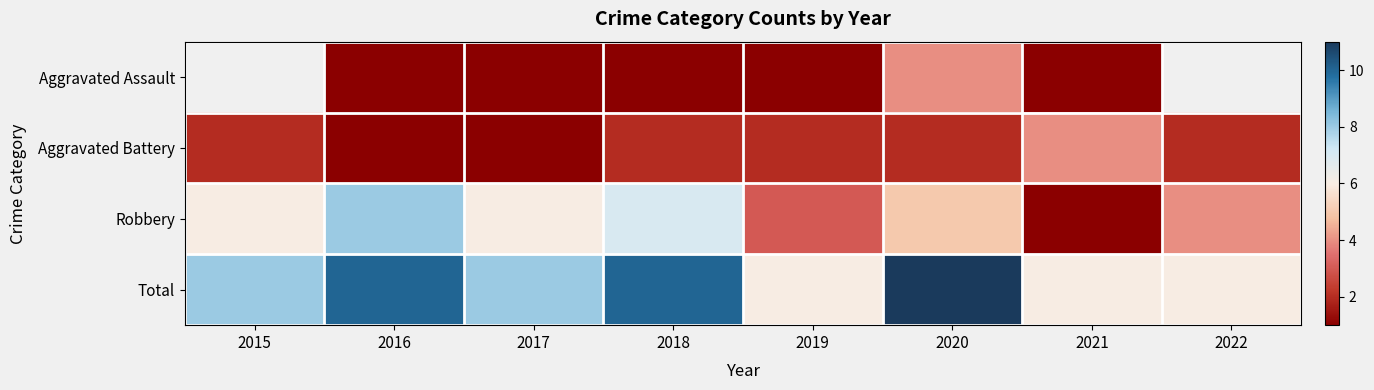

Which category has the highest value across all series?

2020